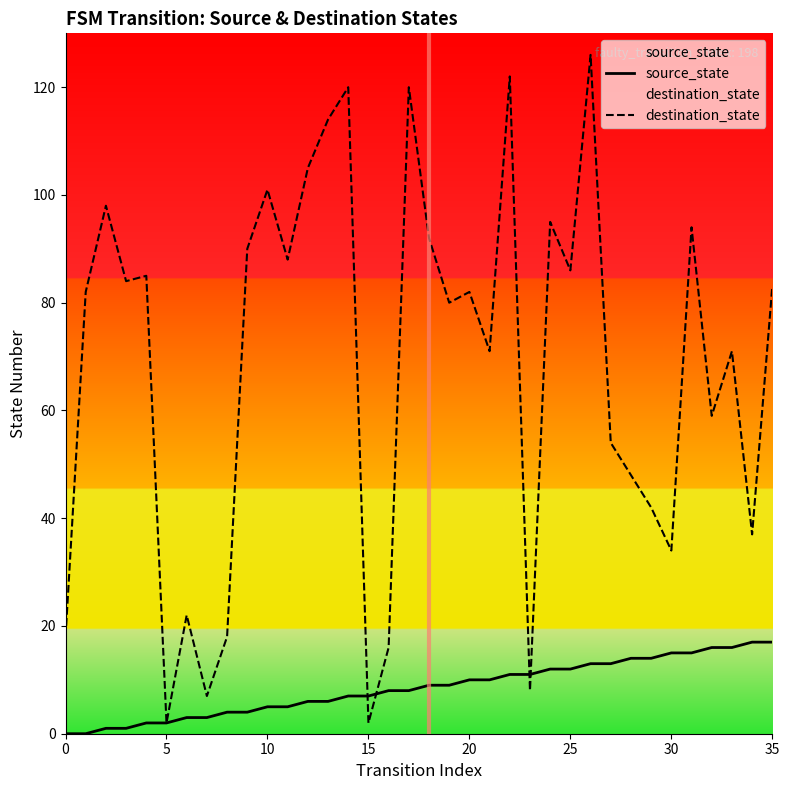

At how many categories does at least one series exceed 9?

33